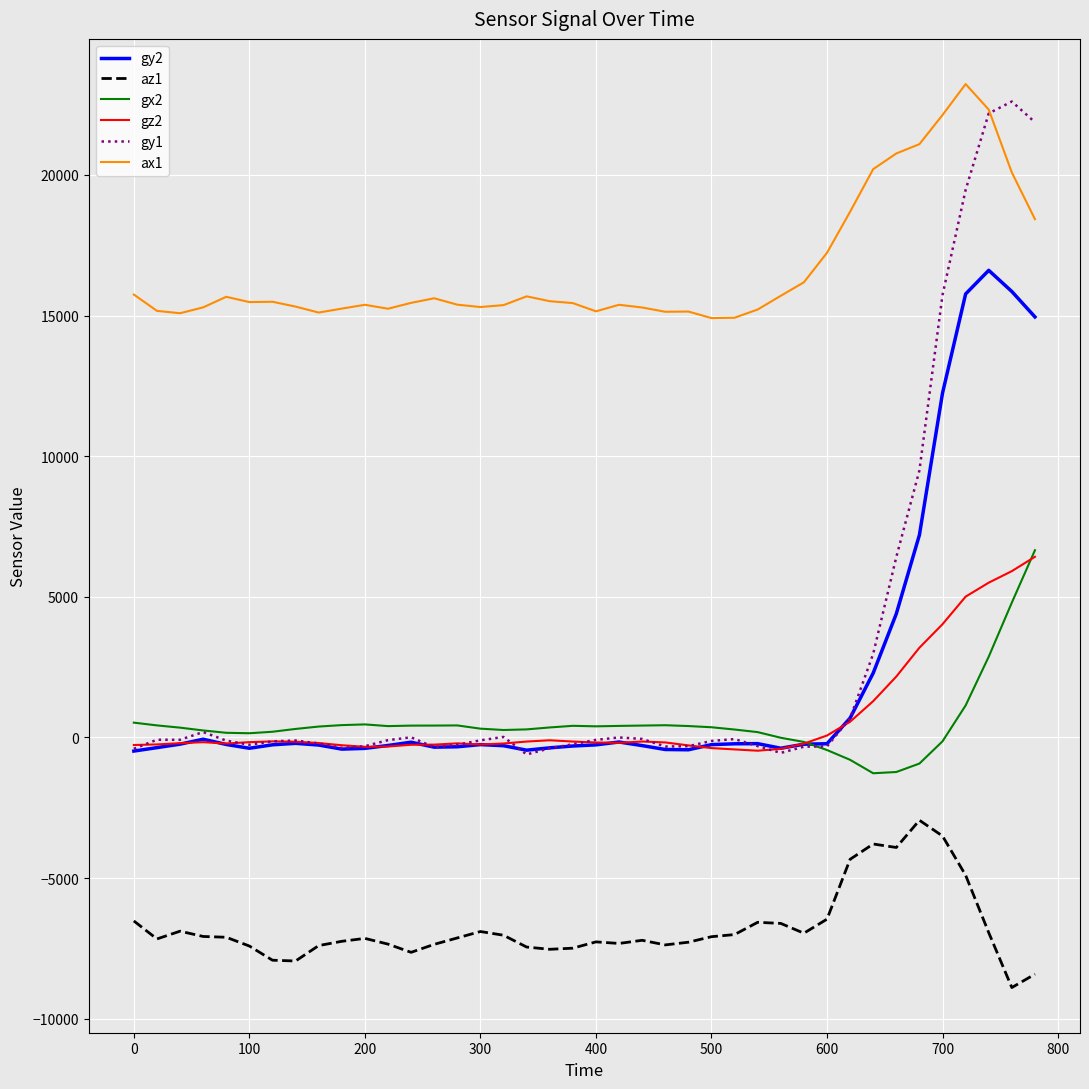

Which series has the widest spread of values?

gy1